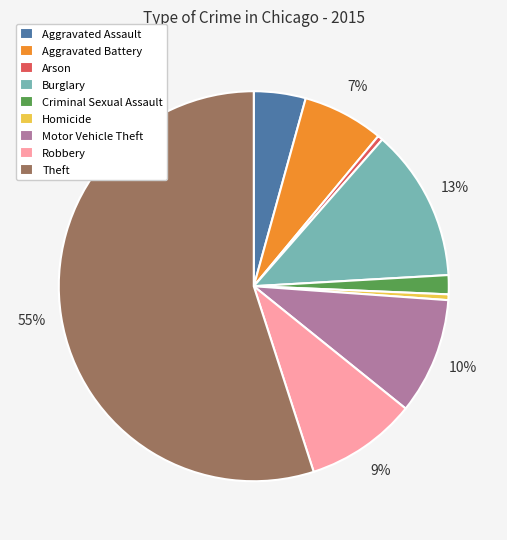

What percentage is the Burglary slice, to the nearest percent?

13%